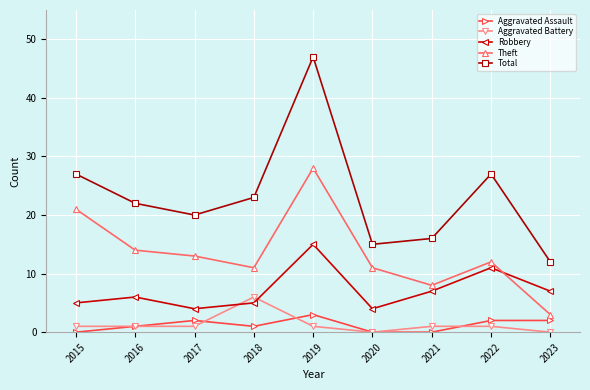

What is the spread (max minus min) of values at 2018?

22